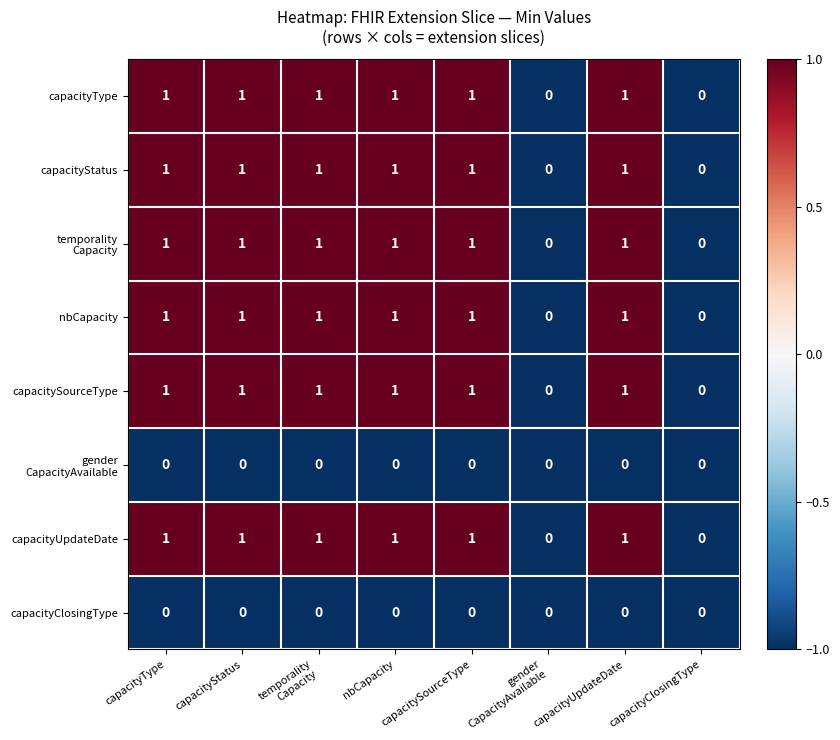

Count the number of categories in the chart.

8